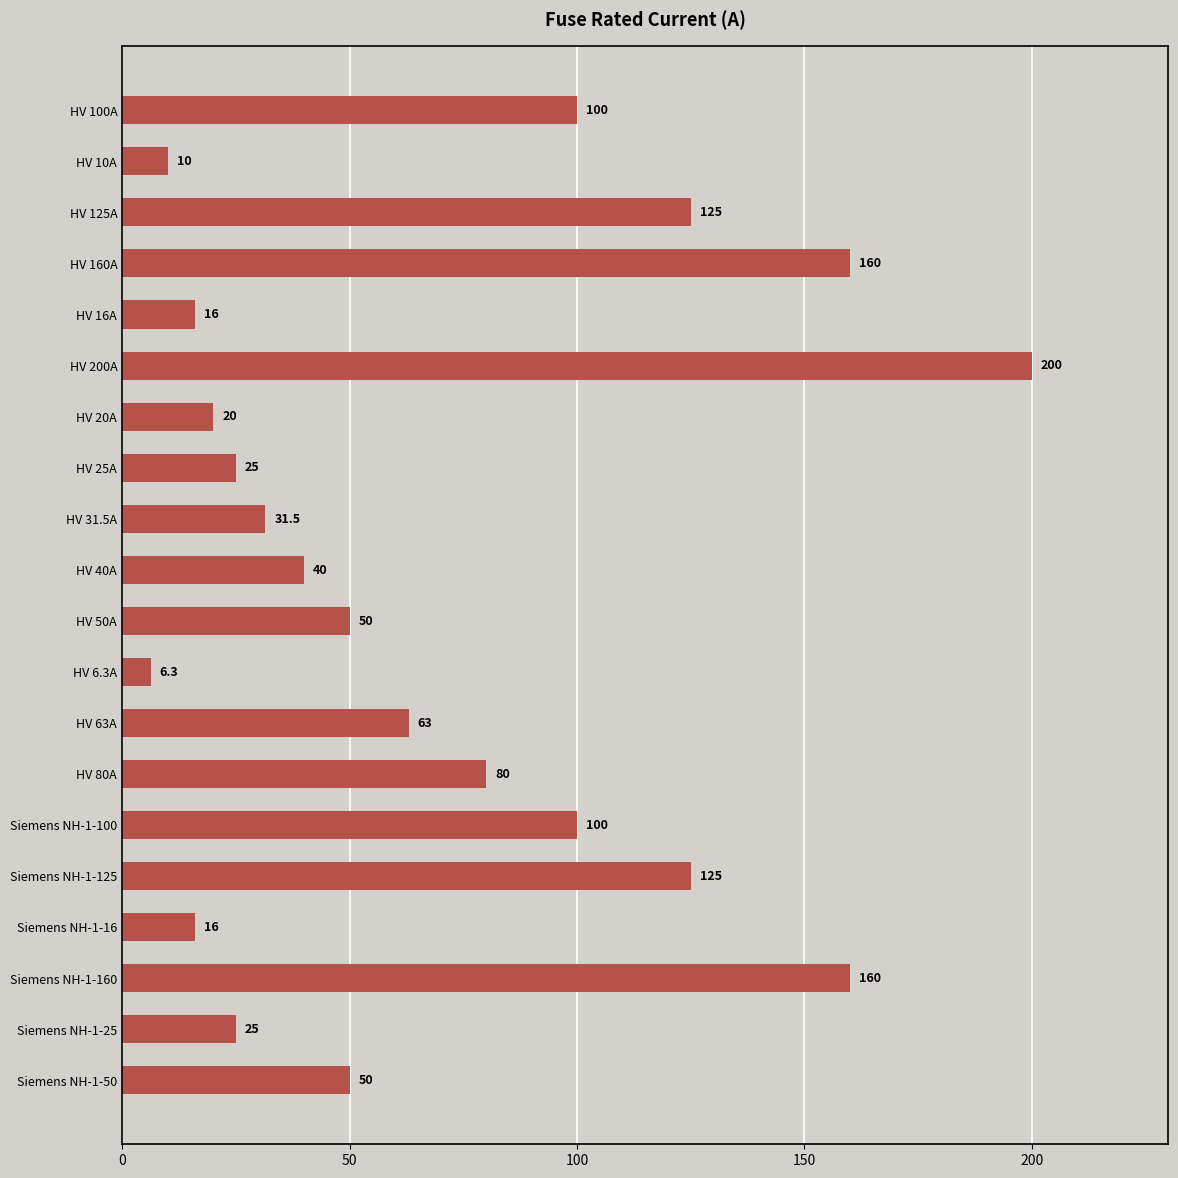

Reading top to bottom, extract all data points from this chart.

HV 100A=100.0	HV 10A=10.0	HV 125A=125.0	HV 160A=160.0	HV 16A=16.0	HV 200A=200.0	HV 20A=20.0	HV 25A=25.0	HV 31.5A=31.5	HV 40A=40.0	HV 50A=50.0	HV 6.3A=6.3	HV 63A=63.0	HV 80A=80.0	Siemens NH-1-100=100.0	Siemens NH-1-125=125.0	Siemens NH-1-16=16.0	Siemens NH-1-160=160.0	Siemens NH-1-25=25.0	Siemens NH-1-50=50.0